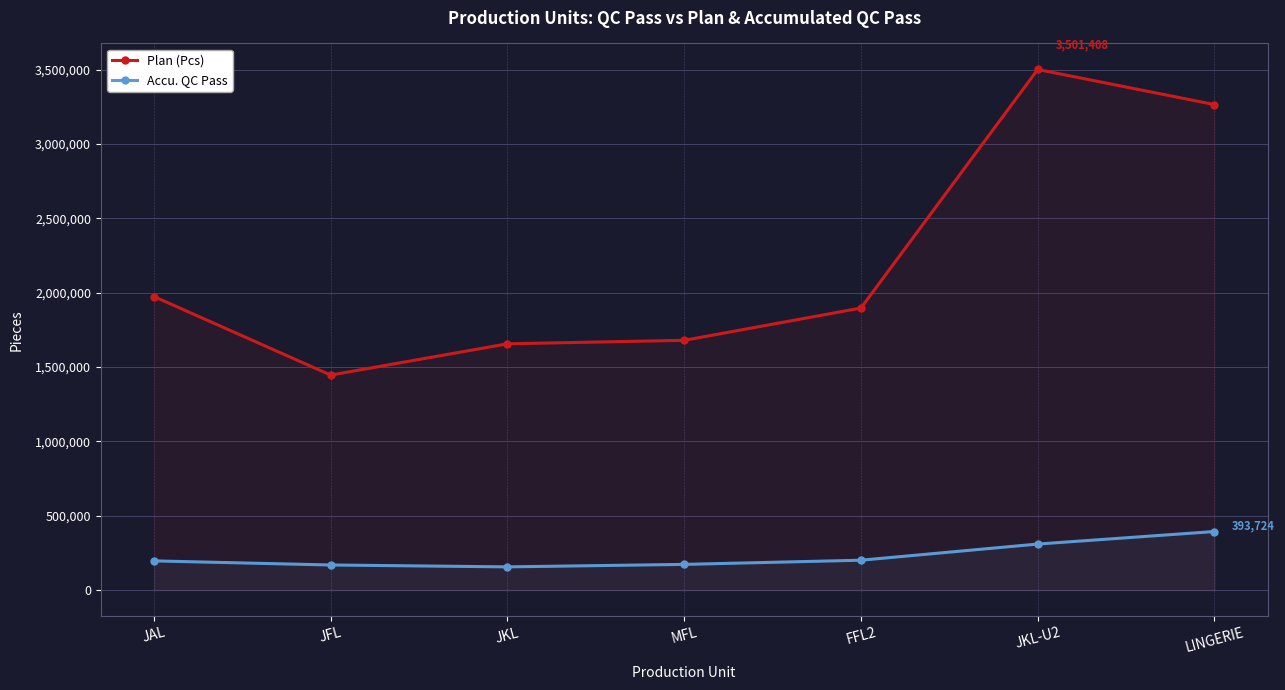

Which series has the largest total across all categories?

Plan (Pcs)